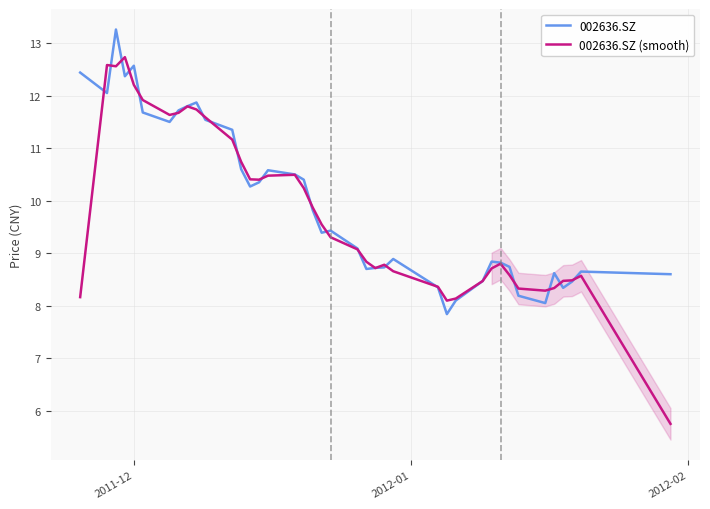

True or false: 002636.SZ has more than 0 points higher than both neighbors.

True